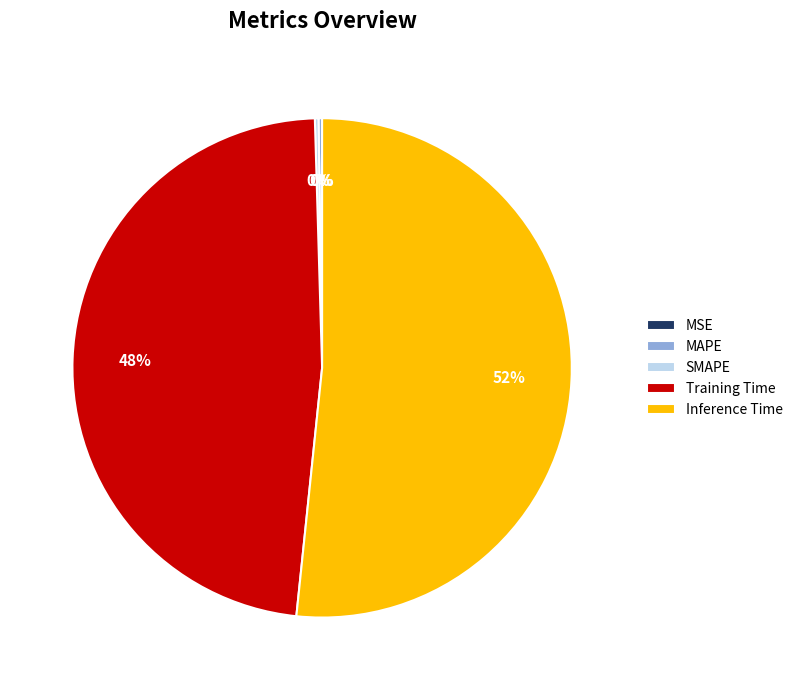

Which category has the biggest portion of the pie?

Inference Time